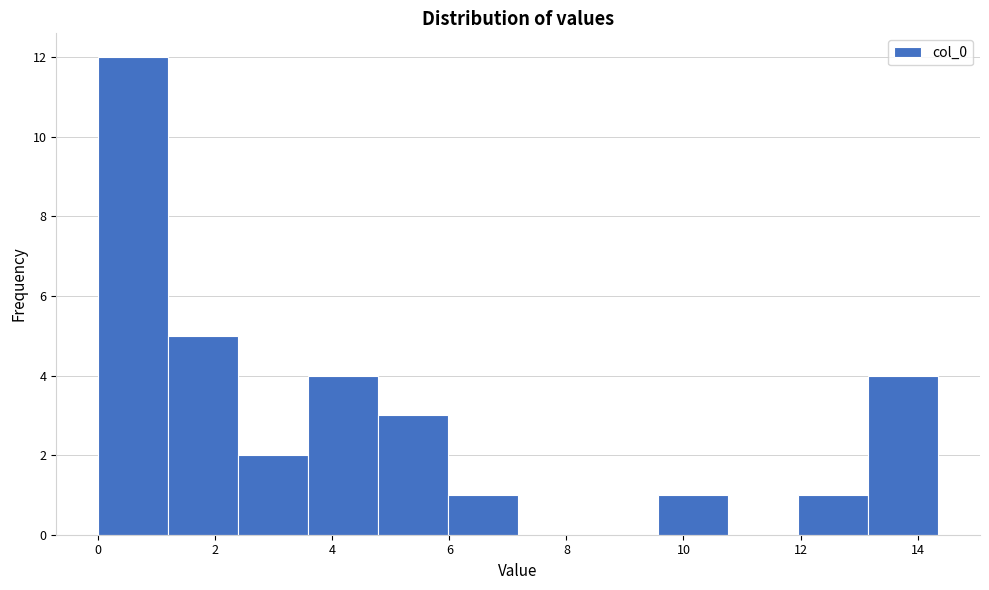

Reading left to right, transcribe this chart: for each bar, give the range it covers on the x-axis and its height. Neither the bar edges nor the heights are printed on the chart, so give them approximately, as read against the axes.

0.0 to 1.2: 12
1.2 to 2.4: 5
2.4 to 3.6: 2
3.6 to 4.8: 4
4.8 to 6.0: 3
6.0 to 7.2: 1
7.2 to 8.4: 0
8.4 to 9.6: 0
9.6 to 10.8: 1
10.8 to 12.0: 0
12.0 to 13.2: 1
13.2 to 14.4: 4